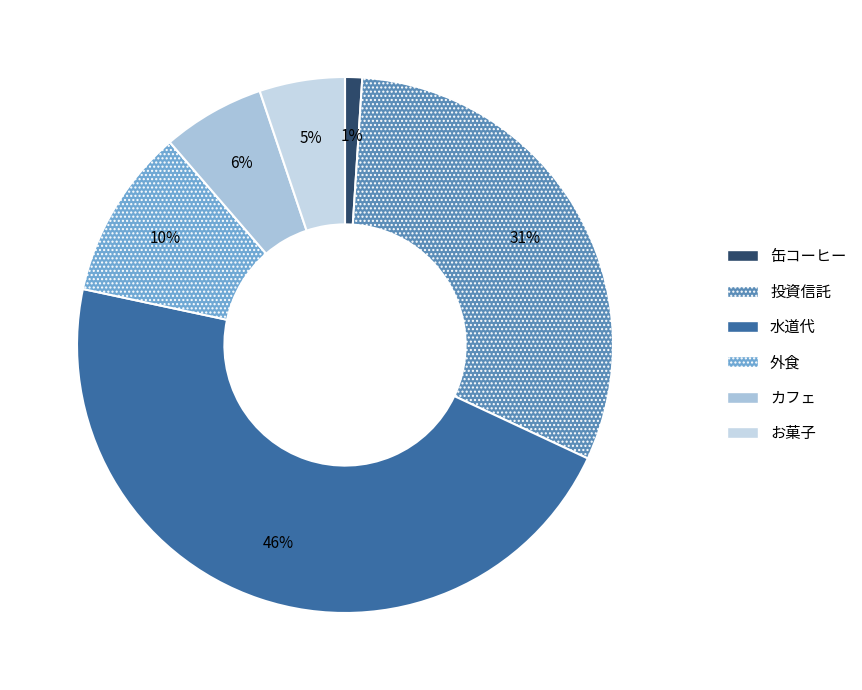

To the nearest percent, what is the average slice percentage?

17%